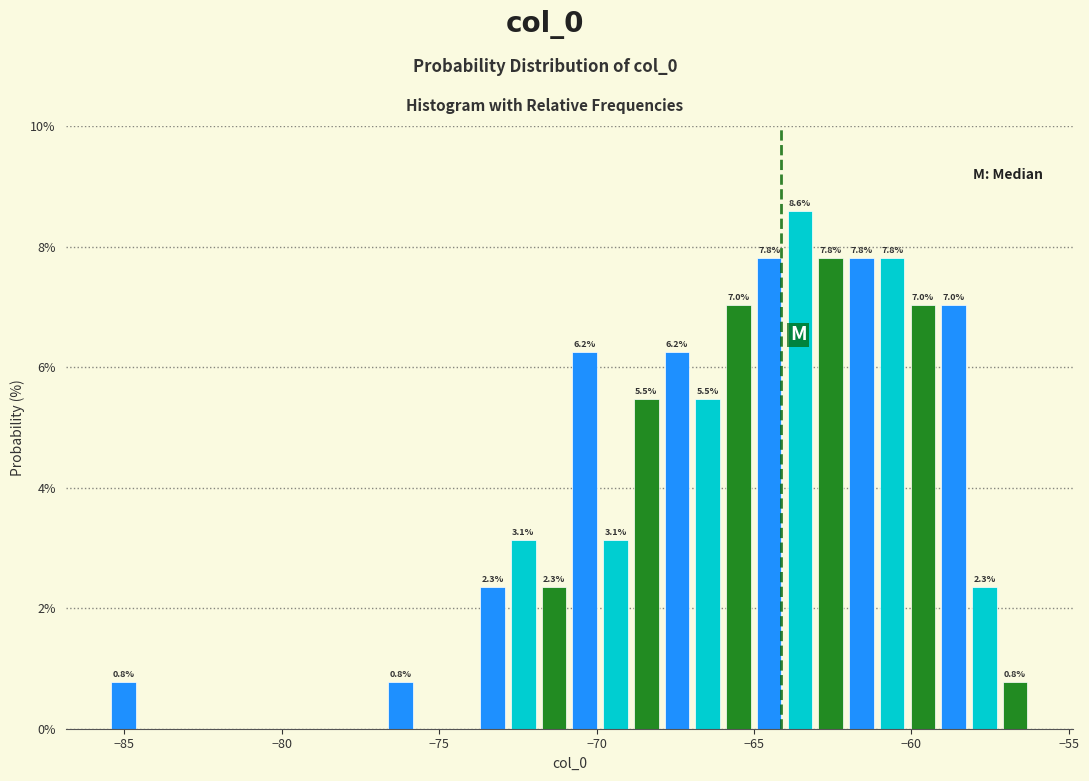

Around what value on the x-axis is the tallest bar? Give the approximate position of its centre, as read against the axis.

-63.5